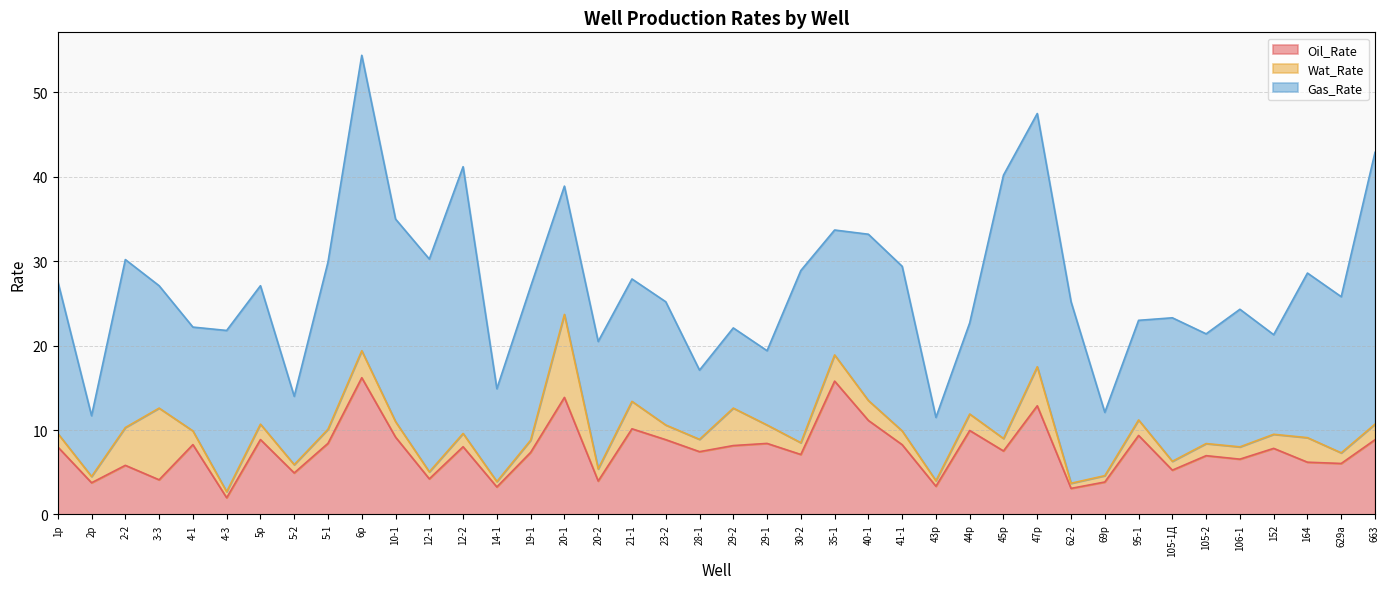

What is the minimum value for Oil_Rate?

2.0